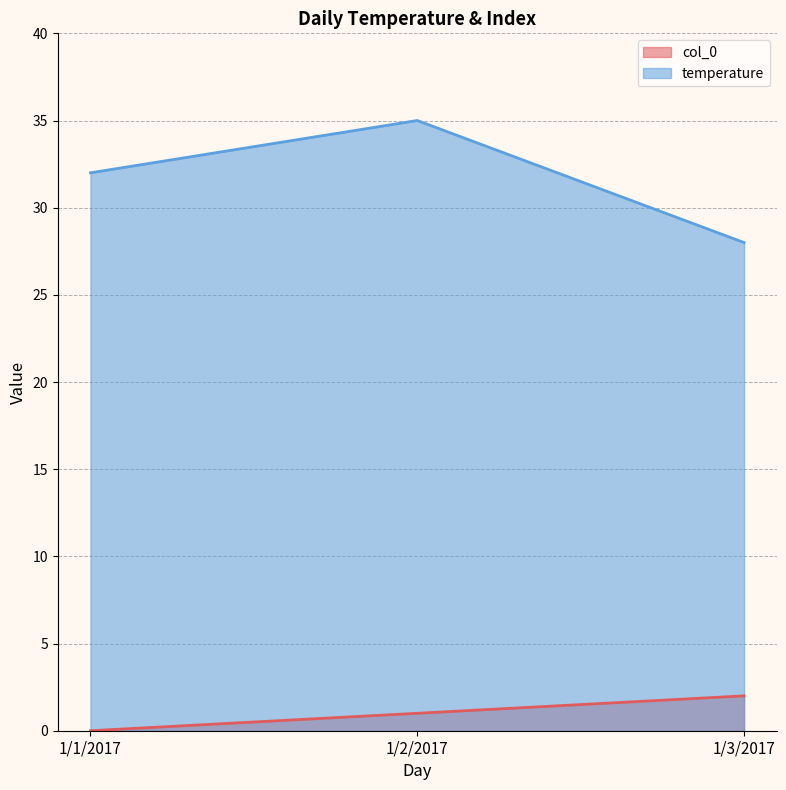

True or false: col_0 has a value of 0 at 1/1/2017.

True